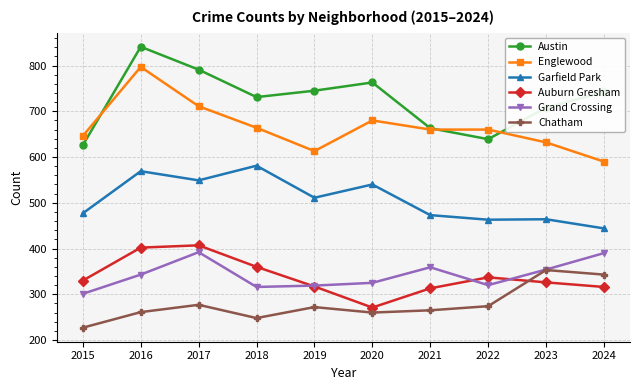

What is the spread (max minus min) of values at 2015?

419